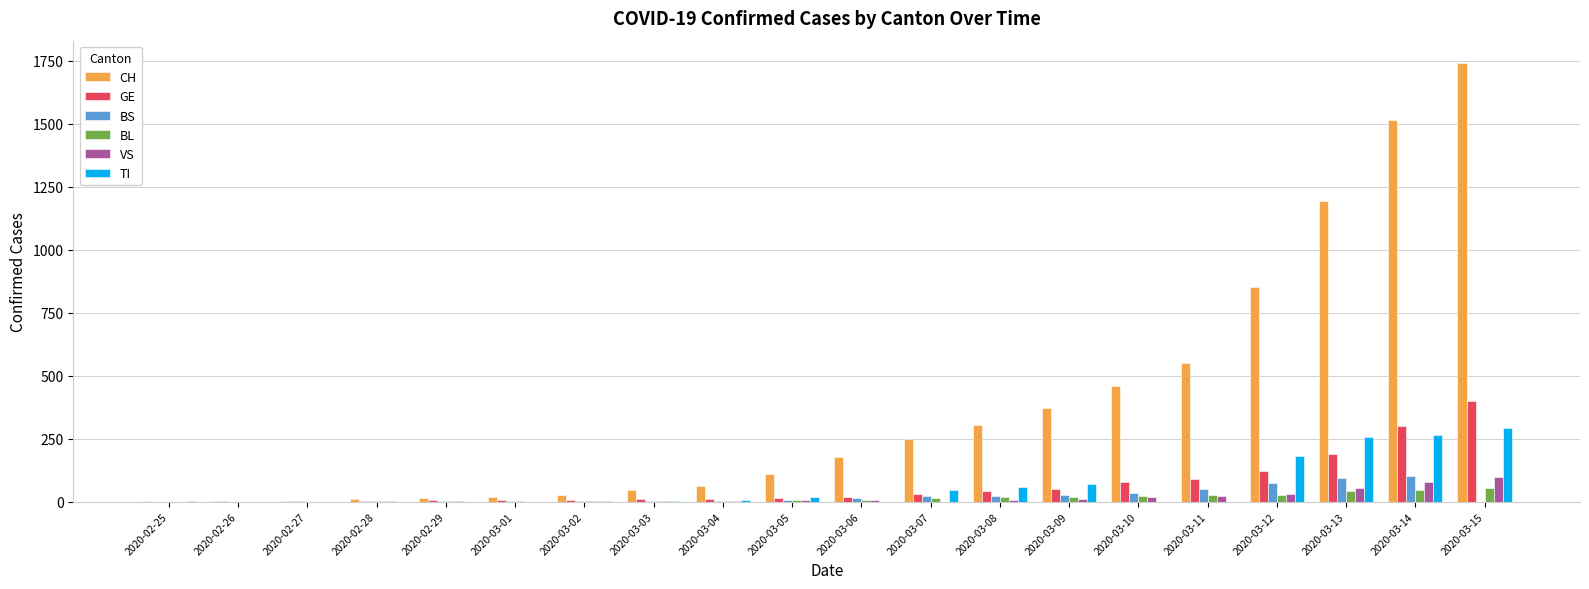

Which series changed the most between 2020-02-29 and 2020-03-10?

CH